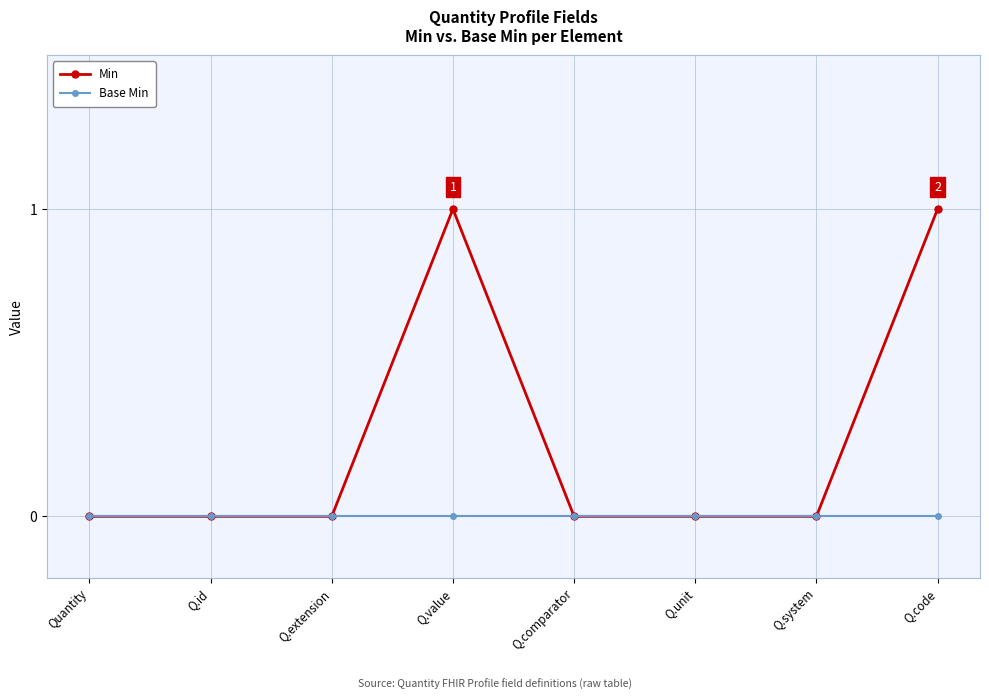

List the series in order of their peak value, highest first.

Min, Base Min